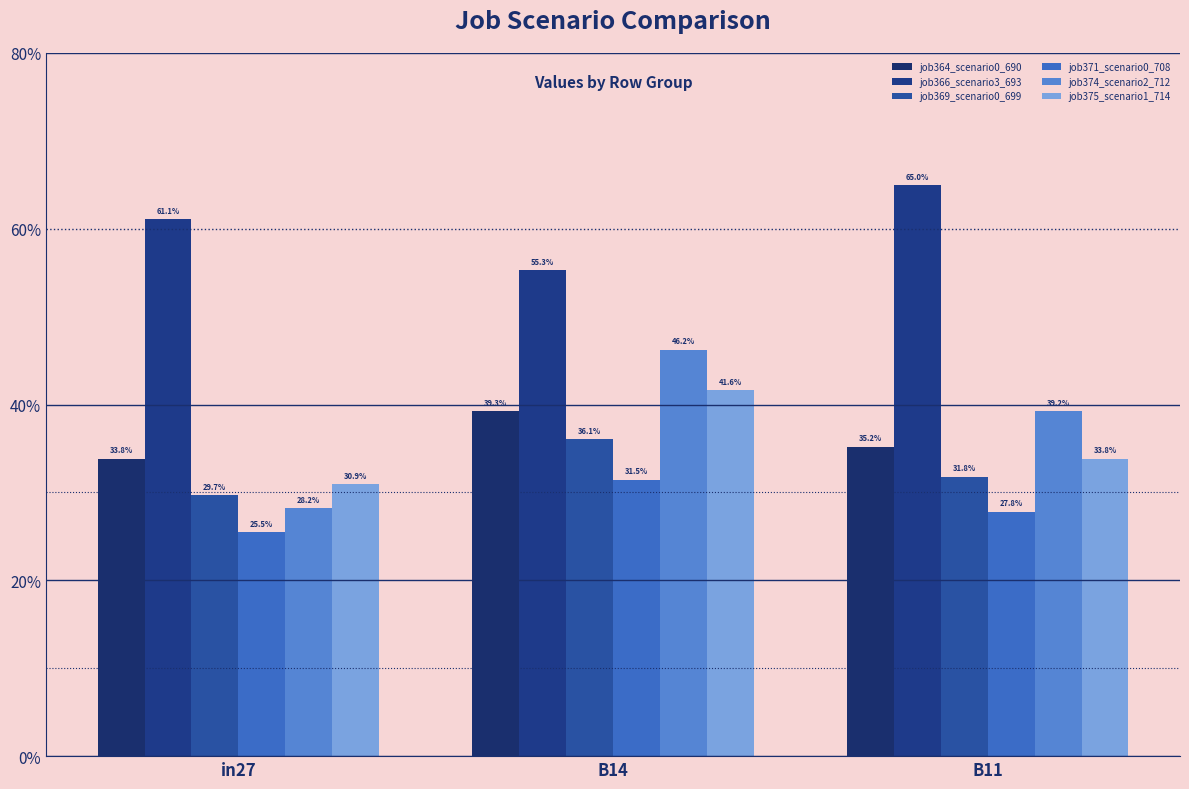

What is the value of the job375_scenario1_714 bar at the 2nd from the left?

0.4